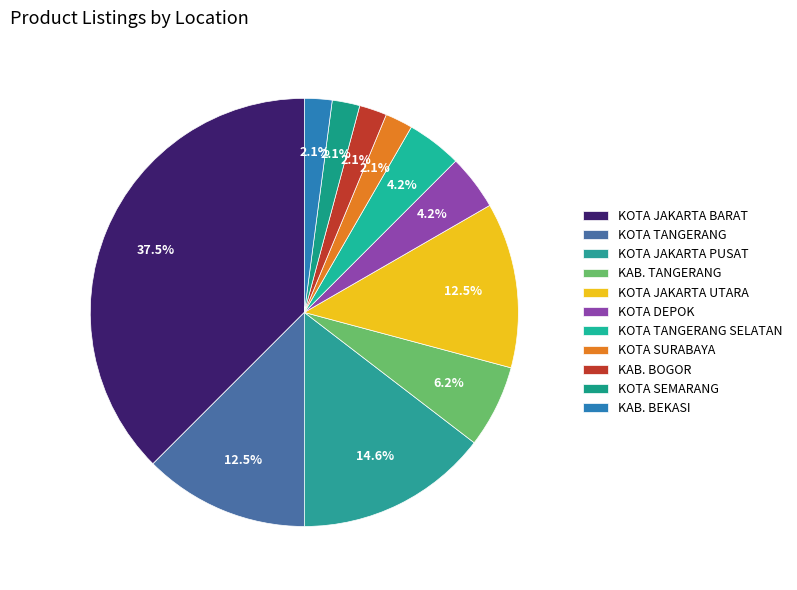

True or false: KOTA JAKARTA PUSAT accounts for 22% of the total.

False